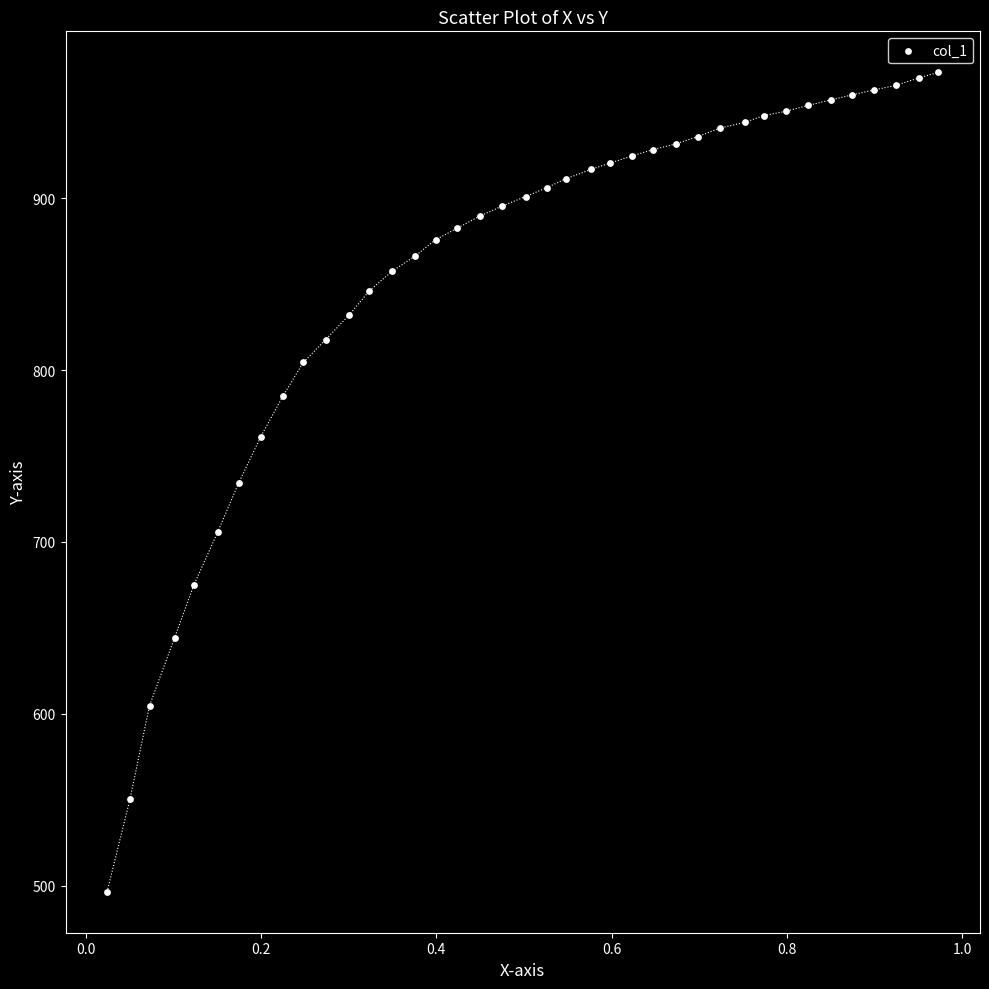

What is the range of X values (max minus min)?

0.9